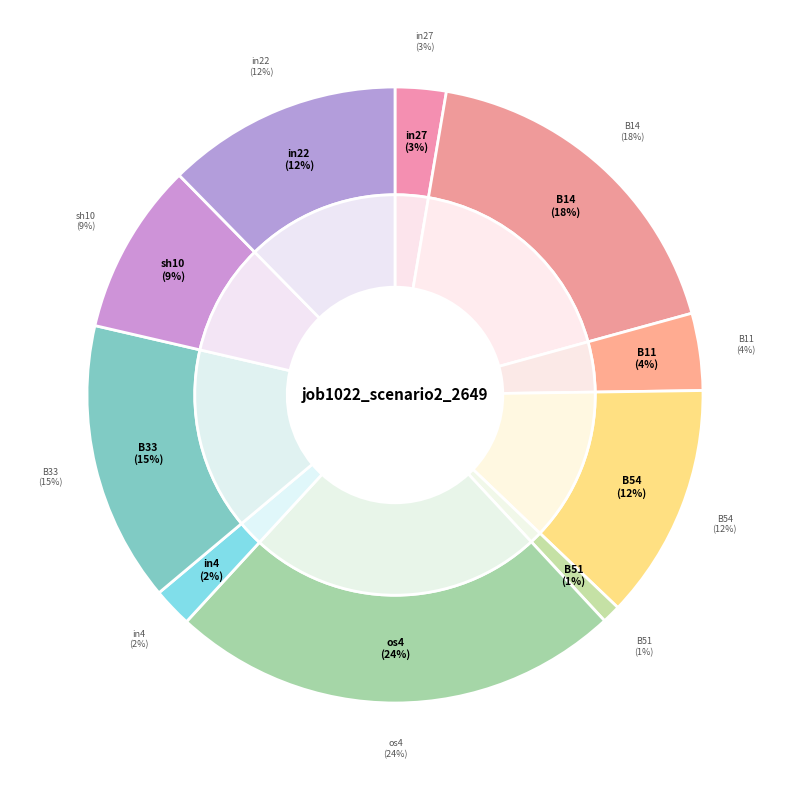

Rank the categories by value from highest to lowest.

os4, B14, B33, B54, in22, sh10, B11, in27, in4, B51